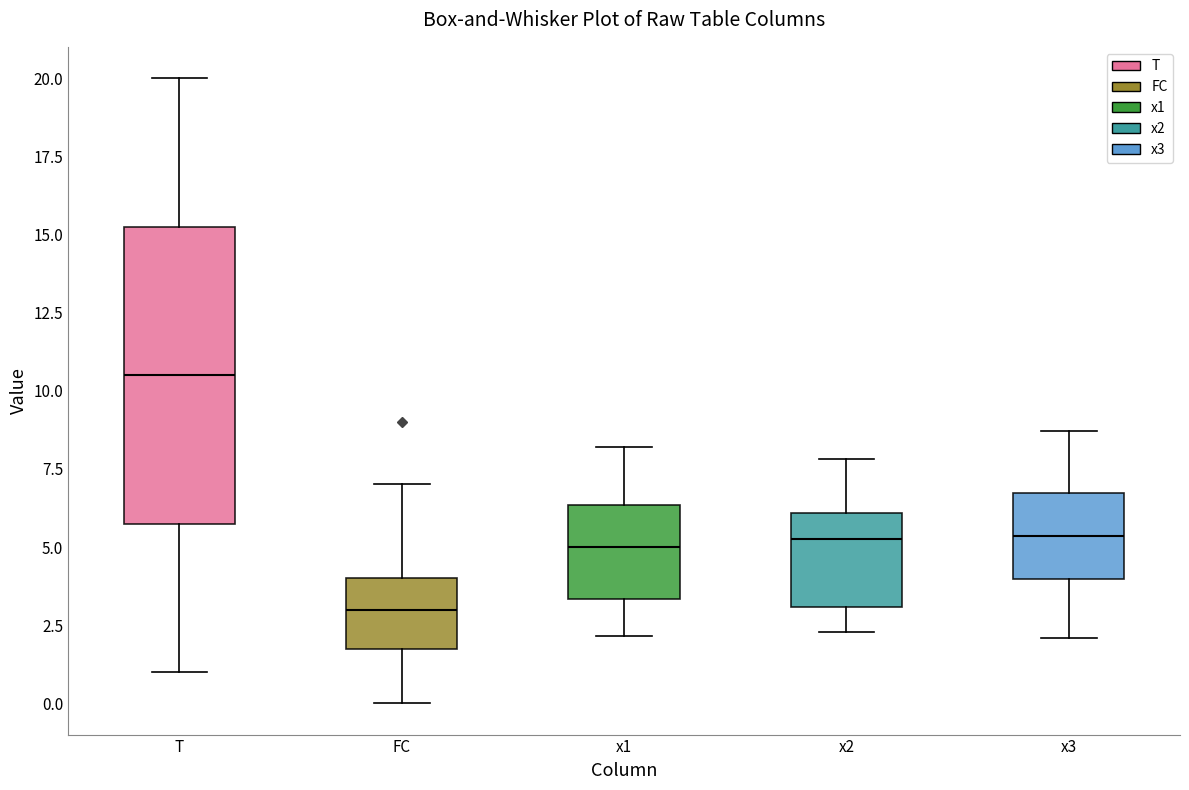

Reading left to right, transcribe this box plot: for each box, give where its median line is, the range the box spans, and where its two whiskers end, as read against the y-axis. The values are not printed on the chart, so give them approximately, as read against the axis.

T: median 10.5, box 6.0 to 15.5, whiskers 1.0 to 20.0
FC: median 3.0, box 2.0 to 4.0, whiskers 0.0 to 7.0
x1: median 5.0, box 3.5 to 6.5, whiskers 2.0 to 8.0
x2: median 5.5, box 3.0 to 6.0, whiskers 2.5 to 8.0
x3: median 5.5, box 4.0 to 6.5, whiskers 2.0 to 8.5